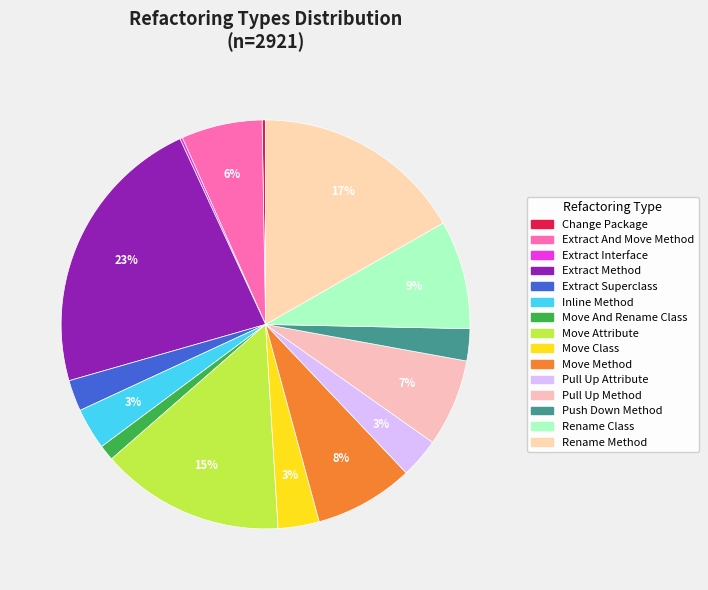

Does any single category account for the majority?

No